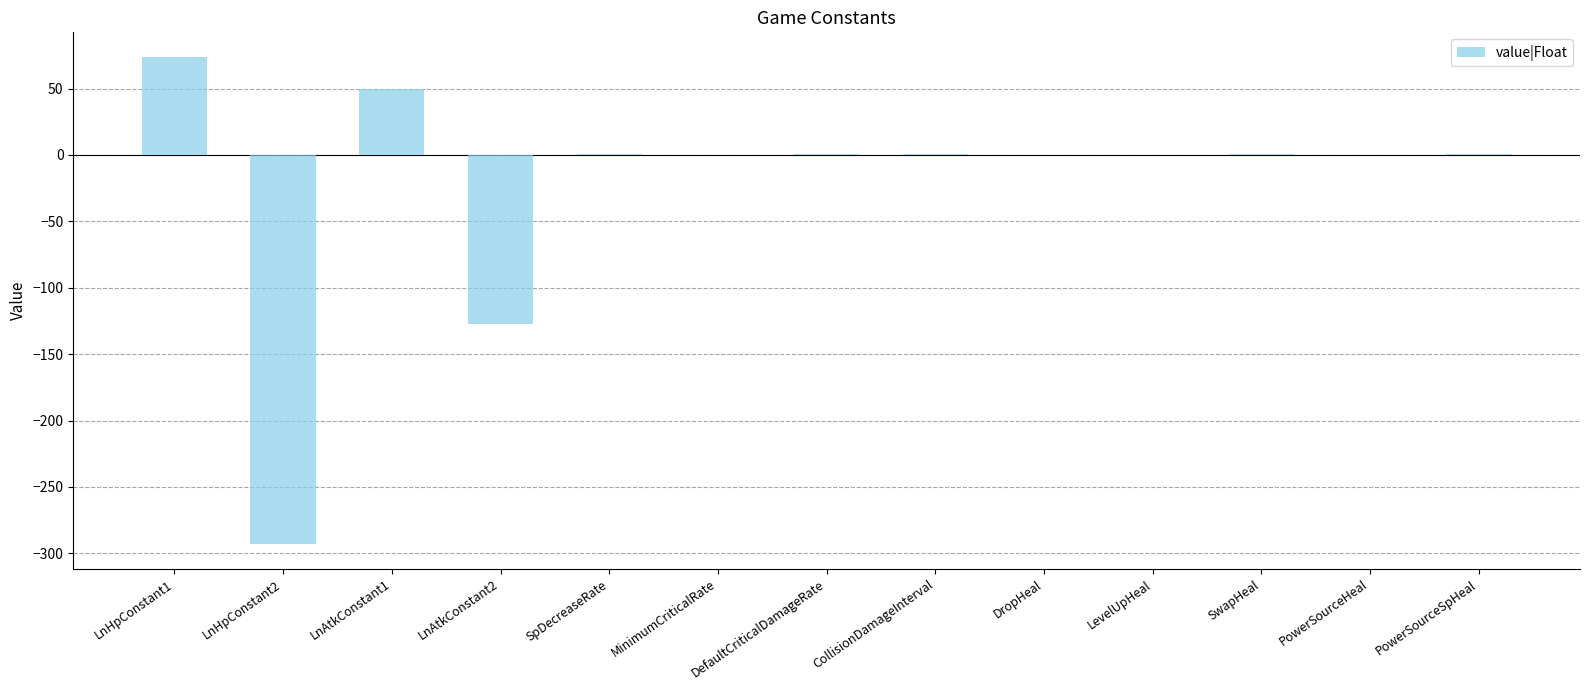

How many categories are shown in the chart?

13